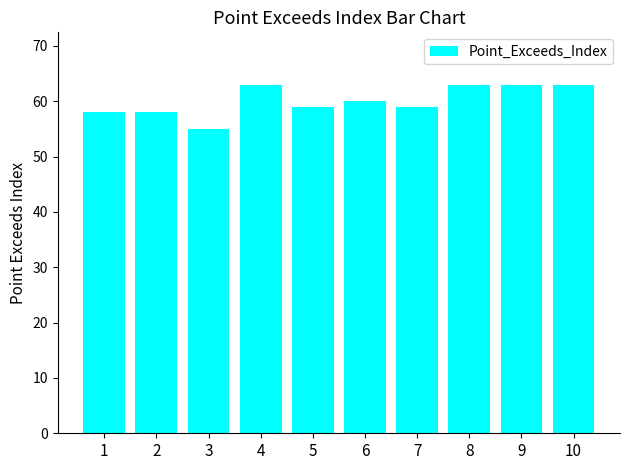

Are the bars horizontal?

No